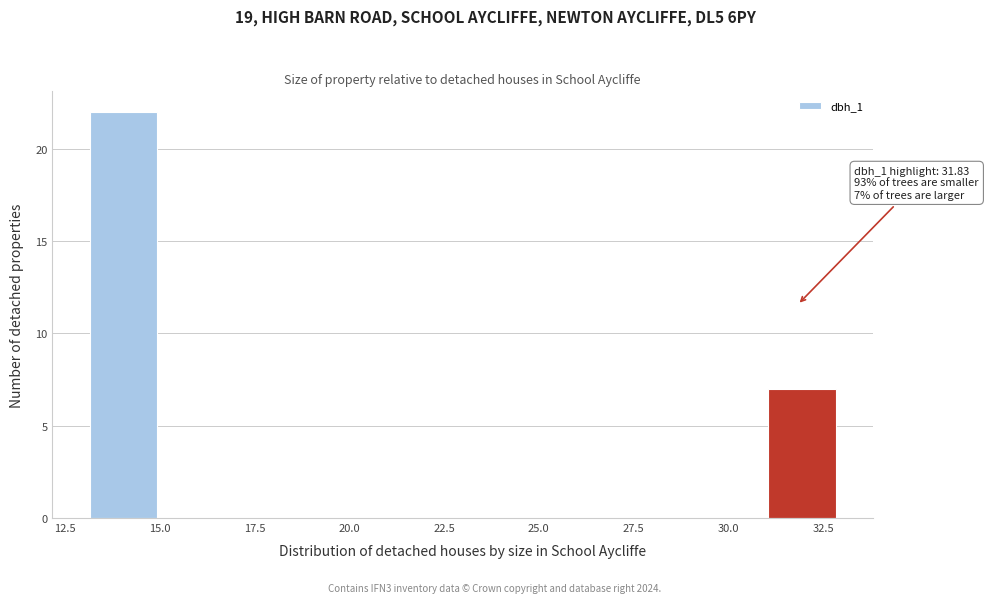

Around what value on the x-axis is the tallest bar? Give the approximate position of its centre, as read against the axis.

14.0